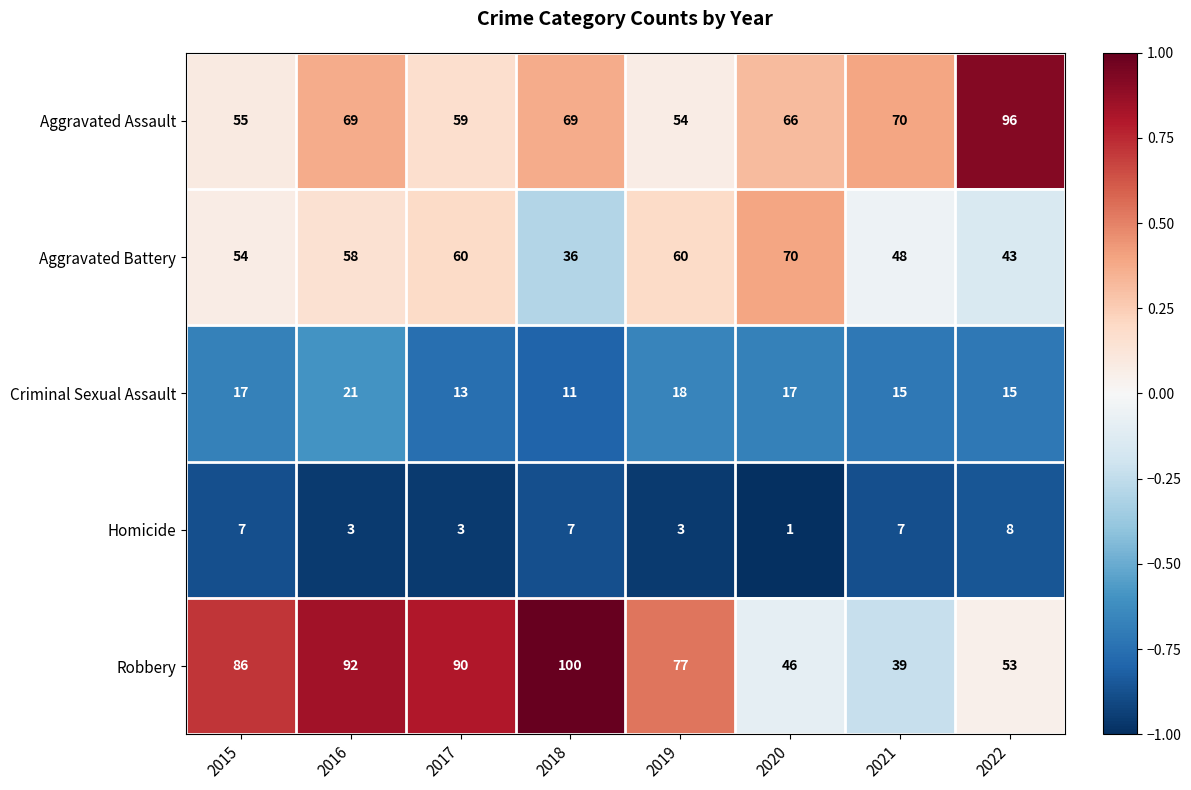

What is the sum of the Homicide values at 2016 and 2022?

11